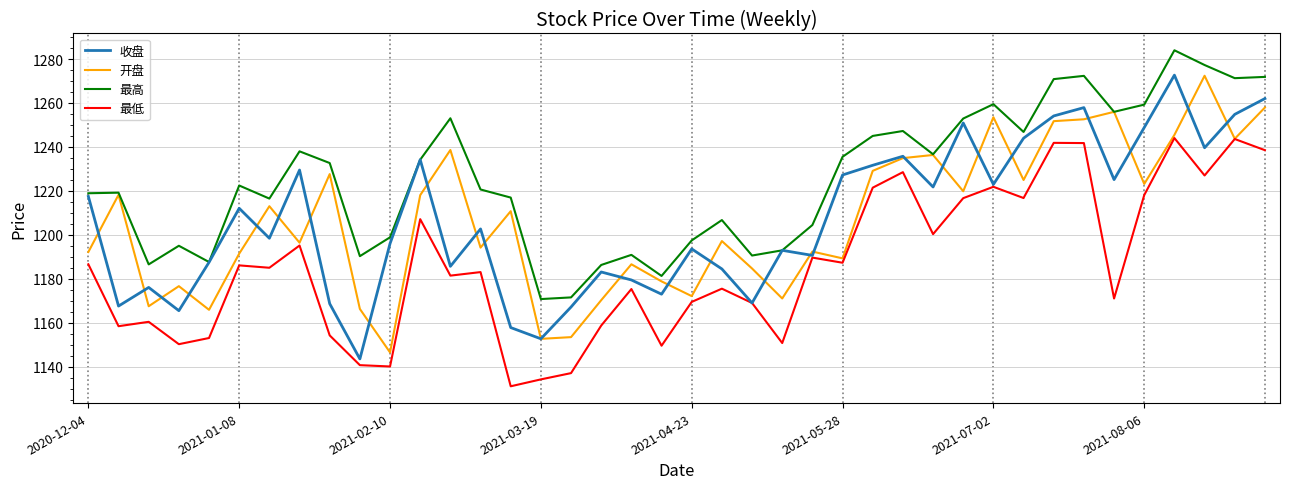

What is the difference between the second highest and minimum values in the 最低 series?

112.5